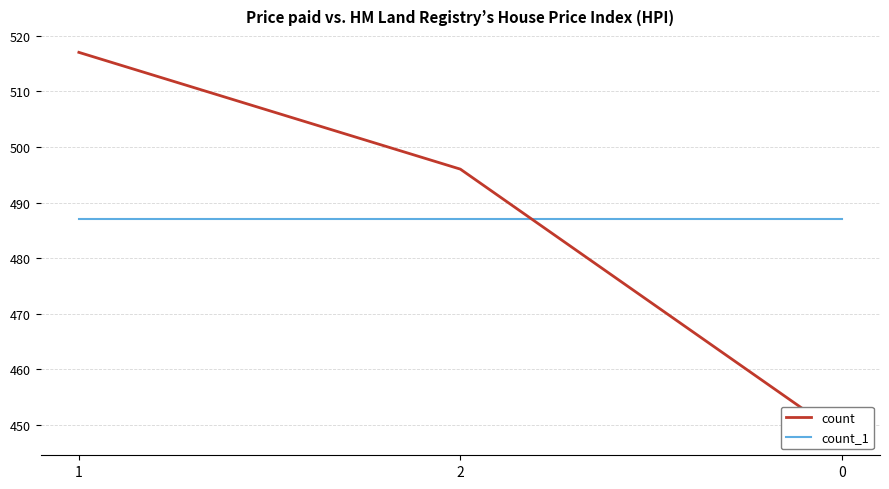

Where does the count series first go above 496?

1